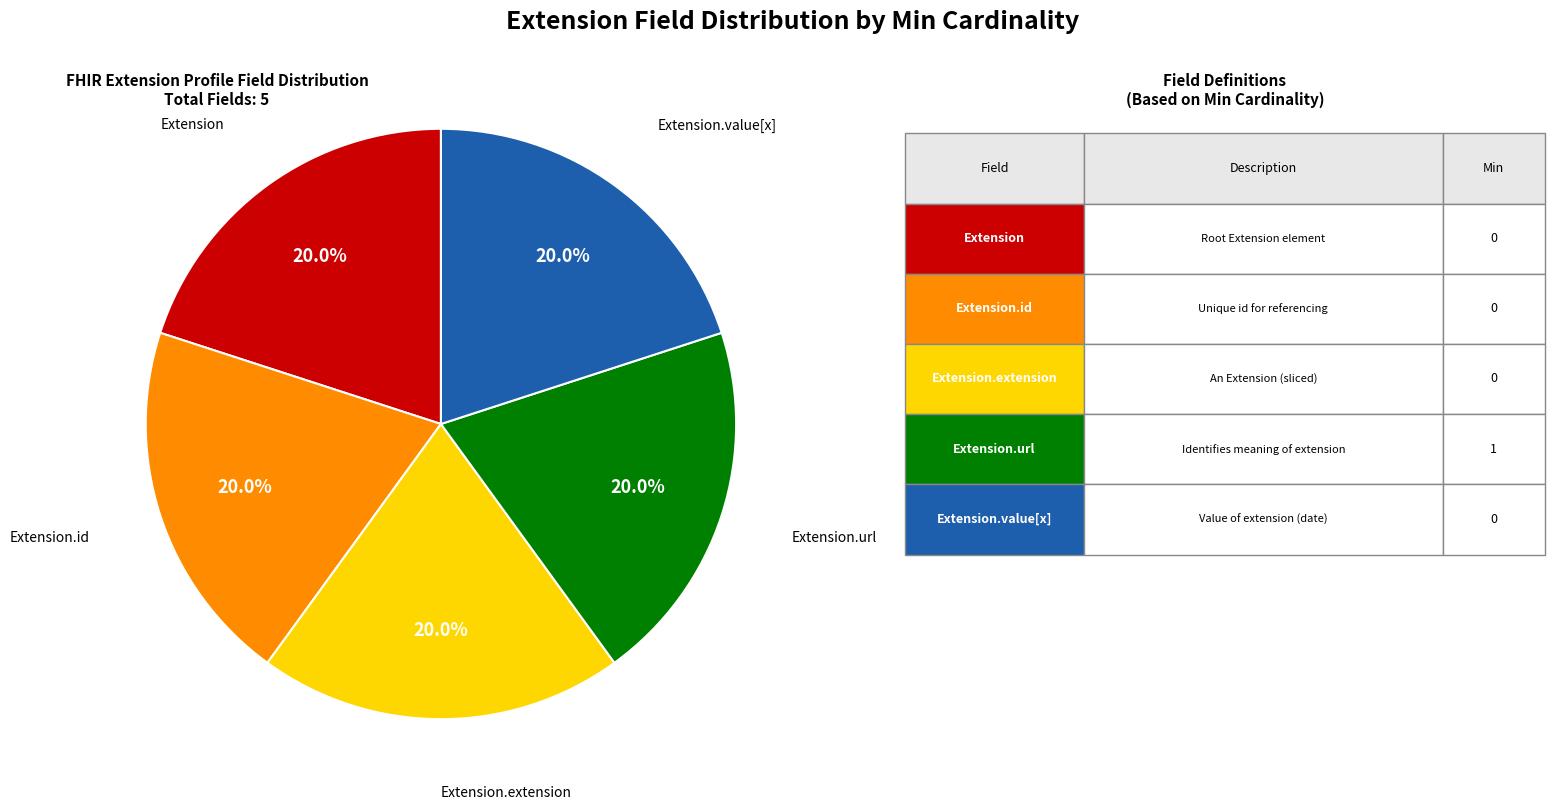

Does any single category account for the majority?

No